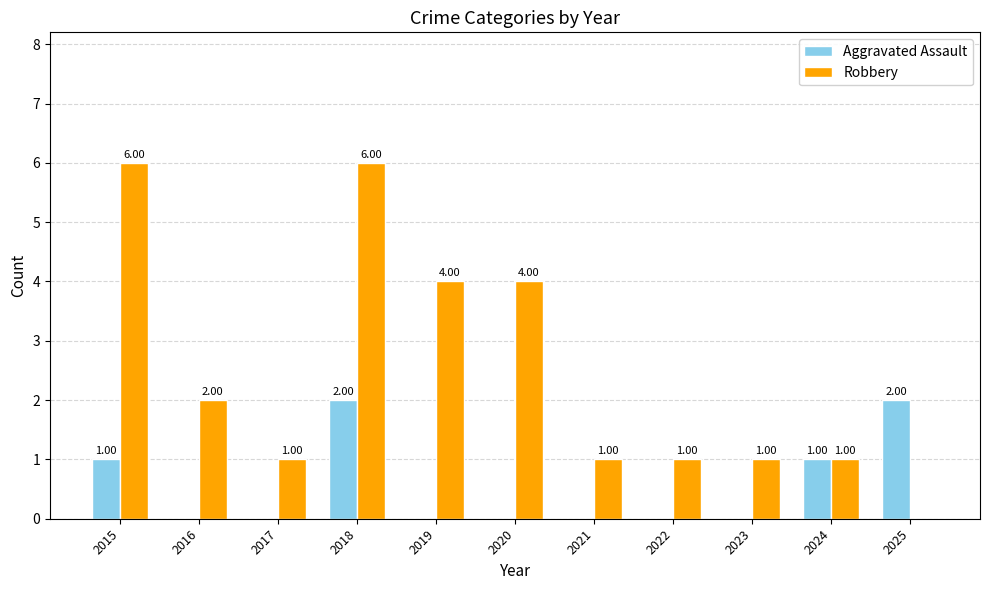

Is it true that Robbery equals 6 at 2020?

False